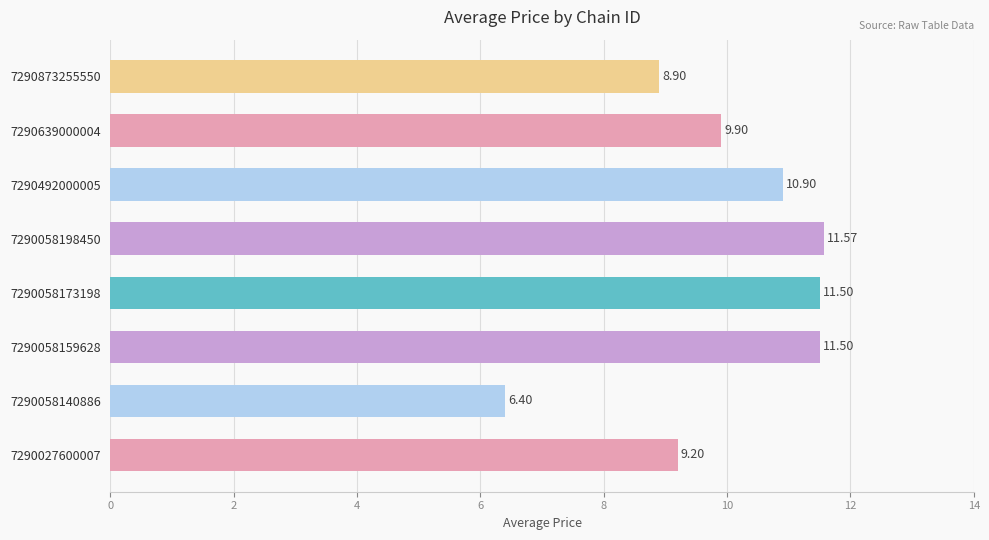

What is the difference between the values at 7290873255550 and 7290058140886?

2.5